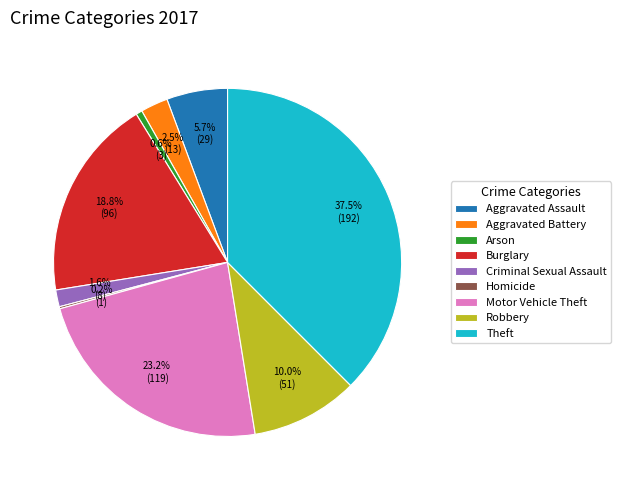

To the nearest percent, what percentage of the pie is Arson?

1%